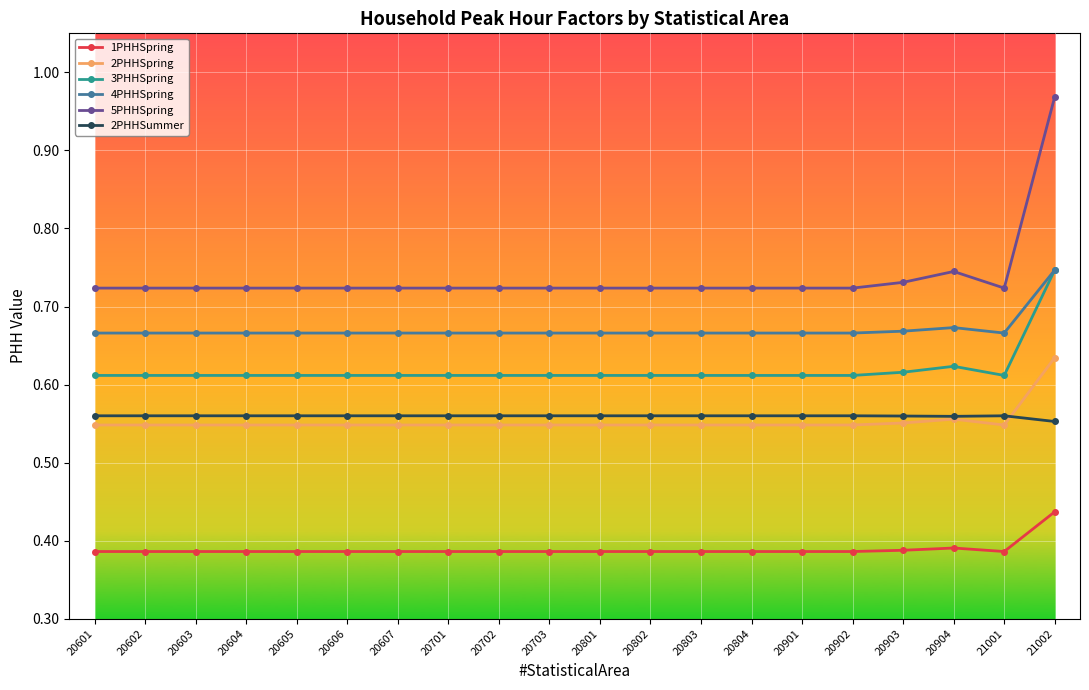

Is it true that 4PHHSpring equals 0.3 at 20602?

False